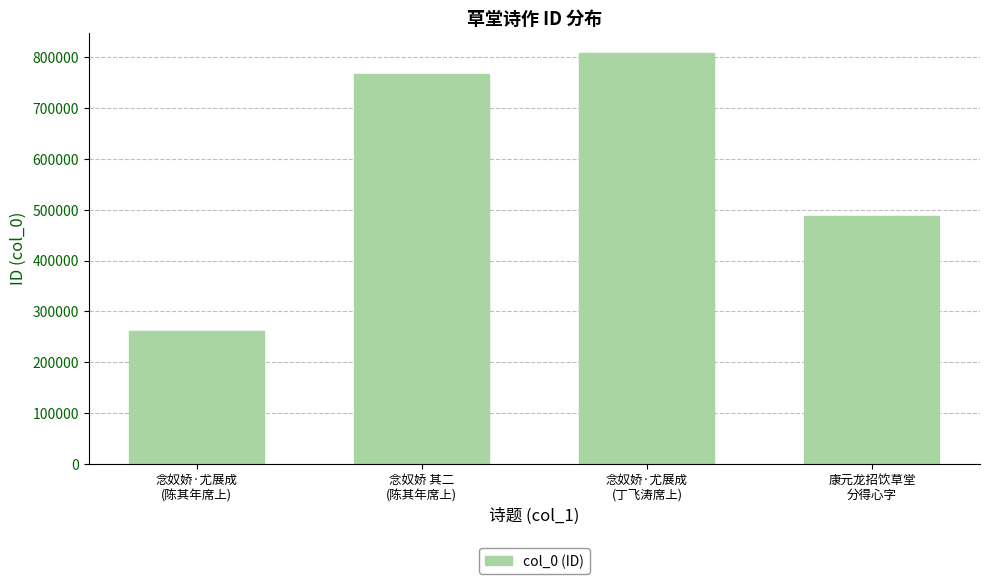

What is the greatest value displayed?

807450